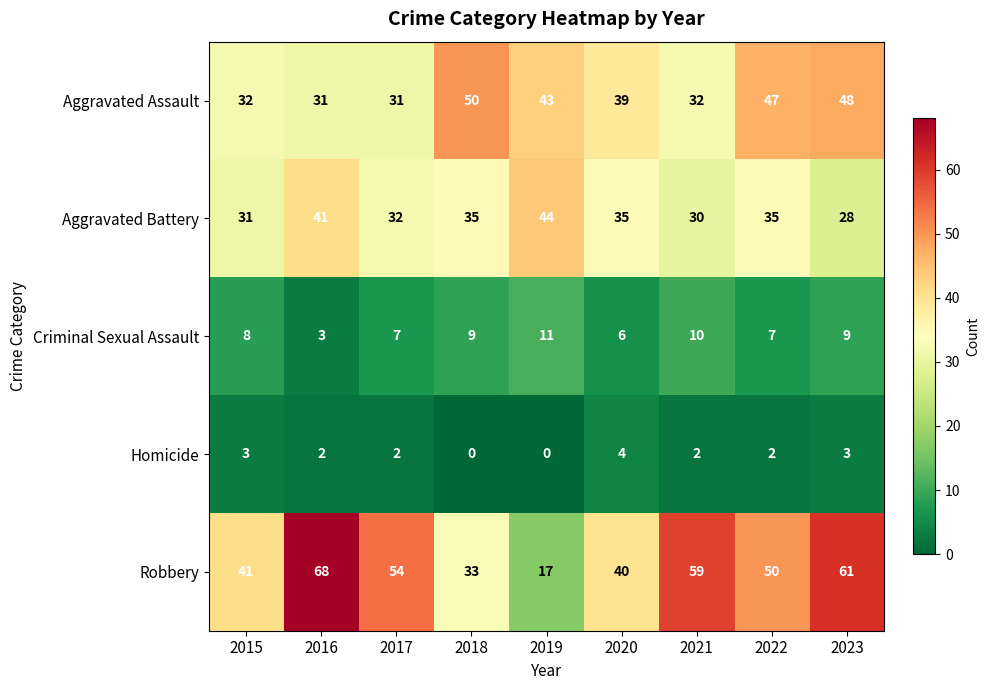

What is the total value across all series at 2019?

115